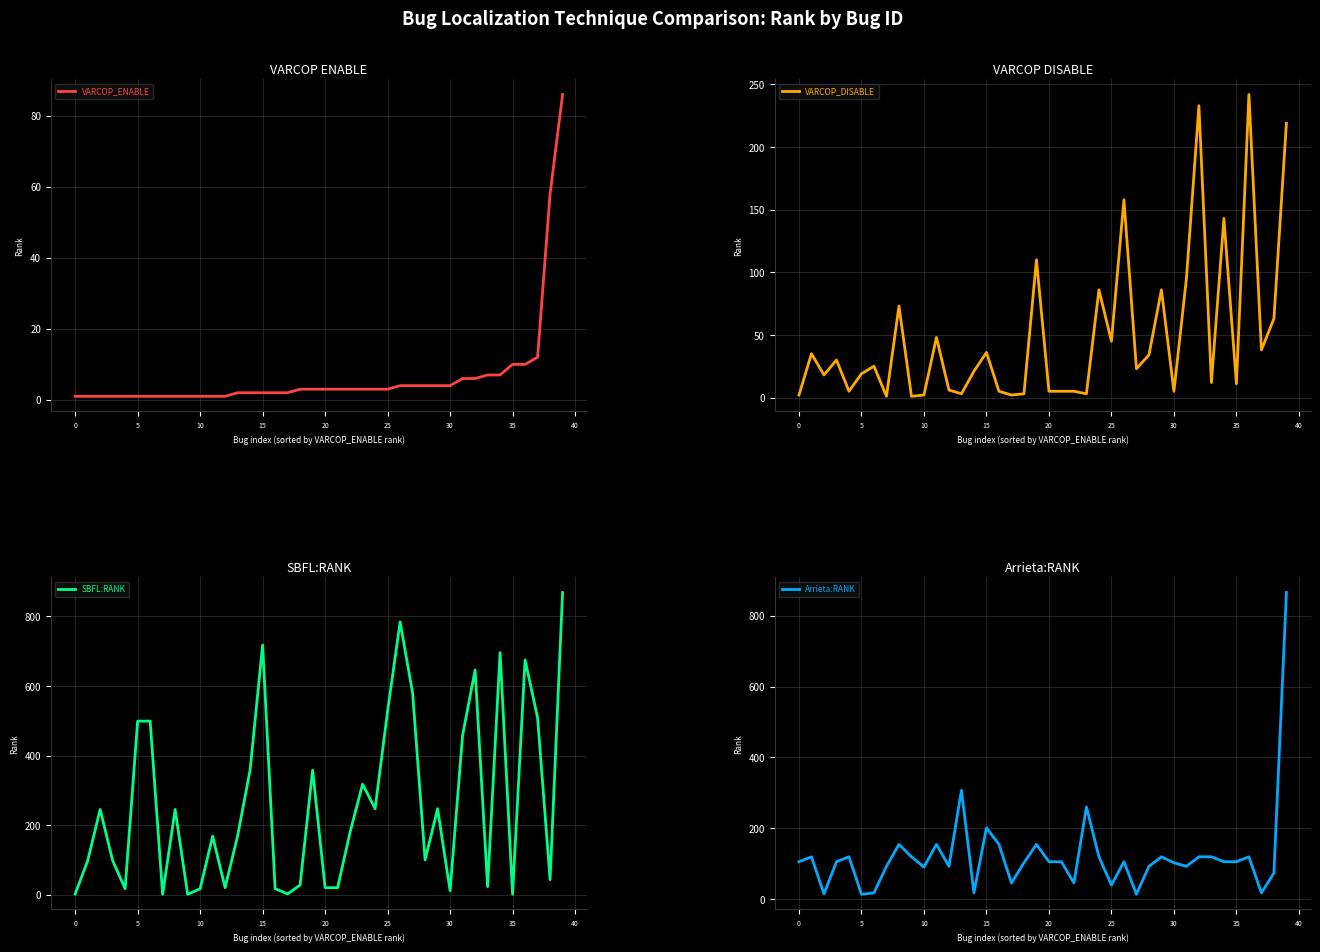

How many intersections are there between Arrieta:RANK and VARCOP_DISABLE?

14